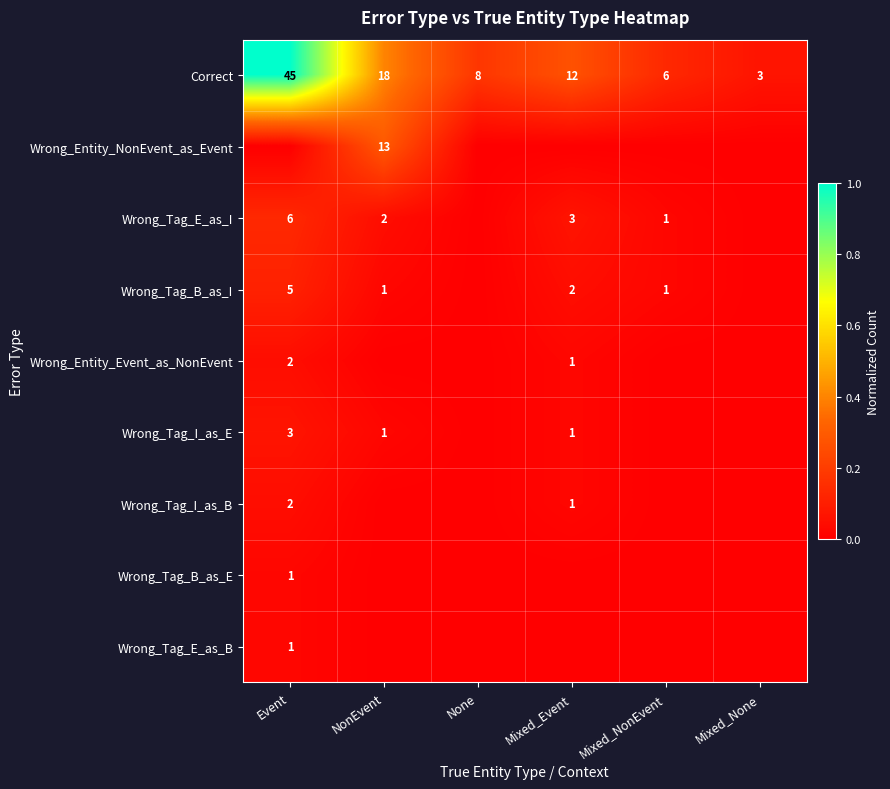

Is it true that Wrong_Tag_B_as_I equals 2 at NonEvent?

False